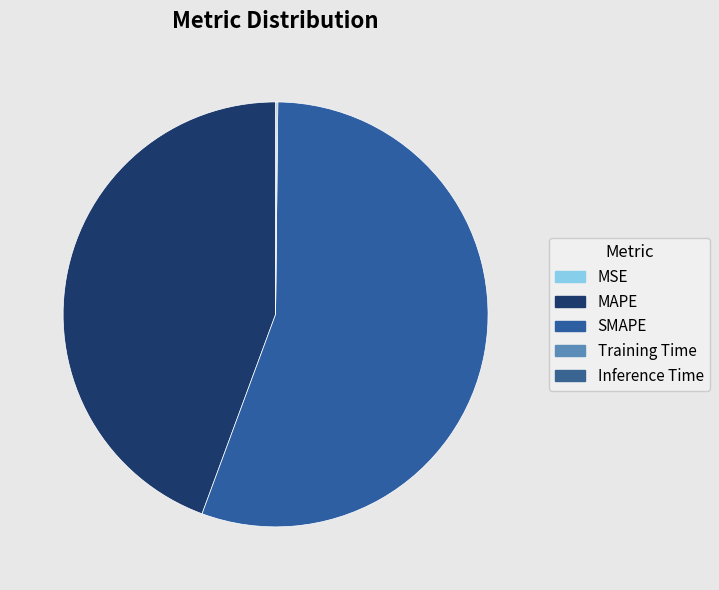

How many slices are in this pie chart?

5